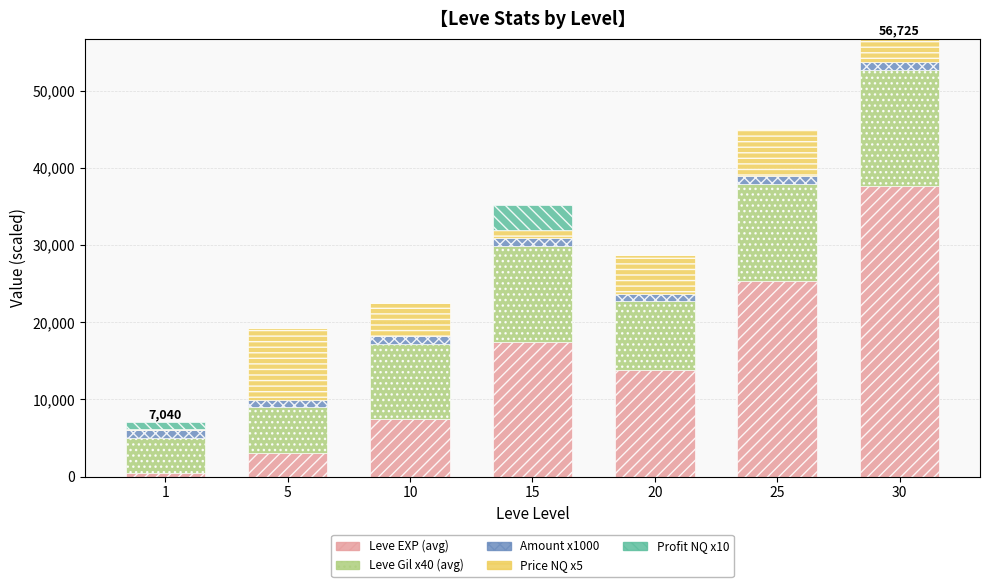

At which category is the sum across all series the highest?

30